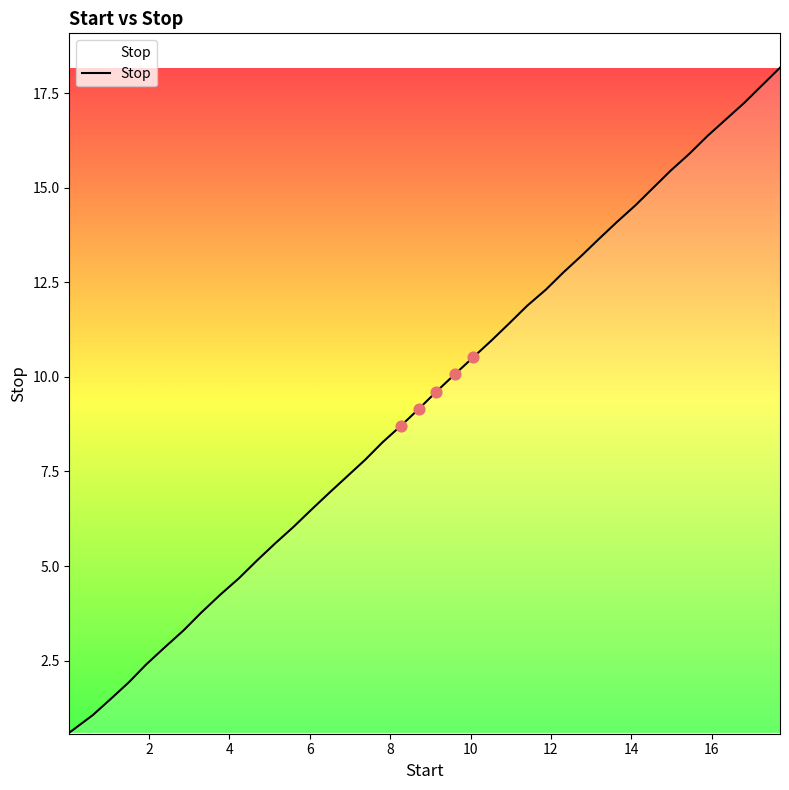

What is the difference between the maximum and minimum values?

17.6